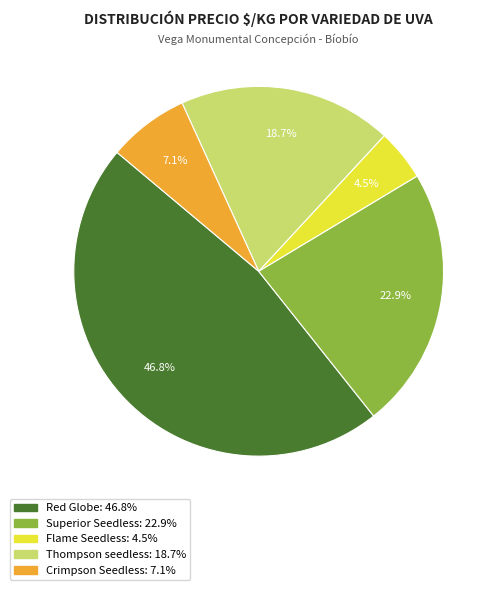

To the nearest percent, what is the average slice percentage?

20%